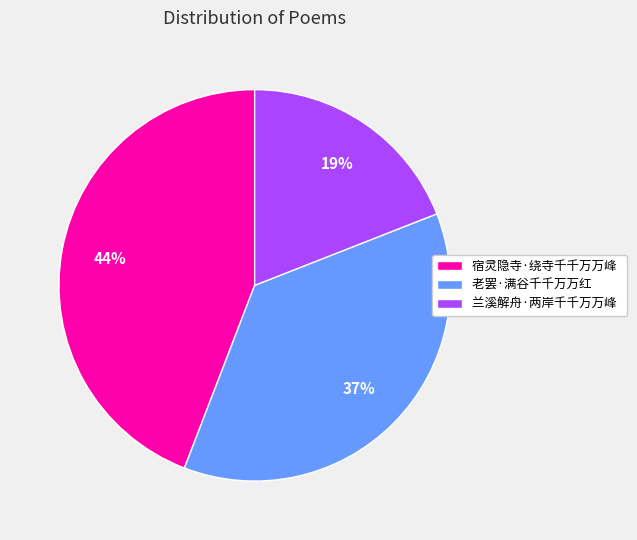

Approximately how many times larger is the value at 宿灵隐寺·绕寺千千万万峰 compared to 兰溪解舟·两岸千千万万峰?

2.3